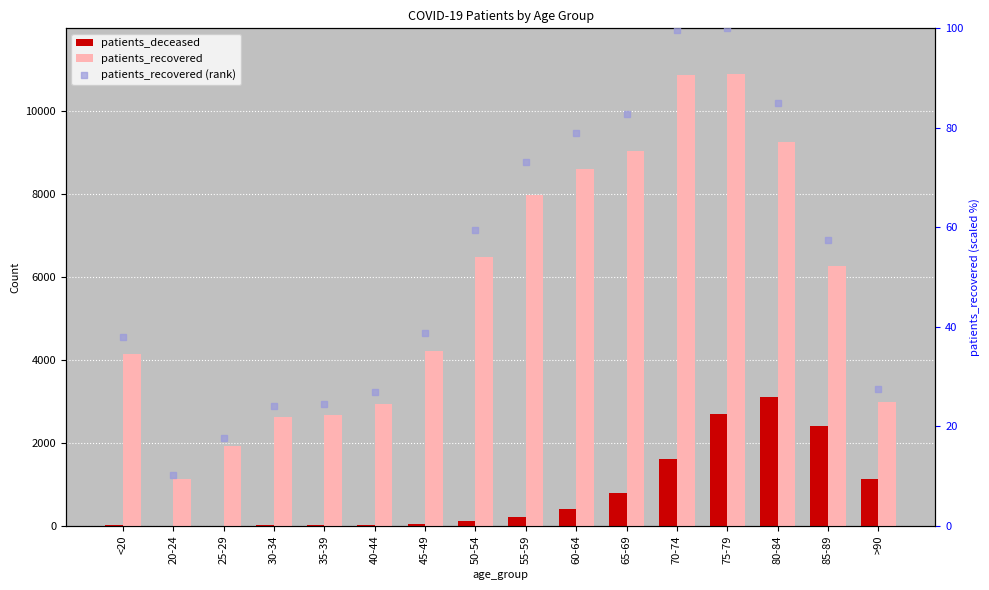

Is the value of patients_recovered at 25-29 greater than the value of patients_deceased at 70-74?

Yes